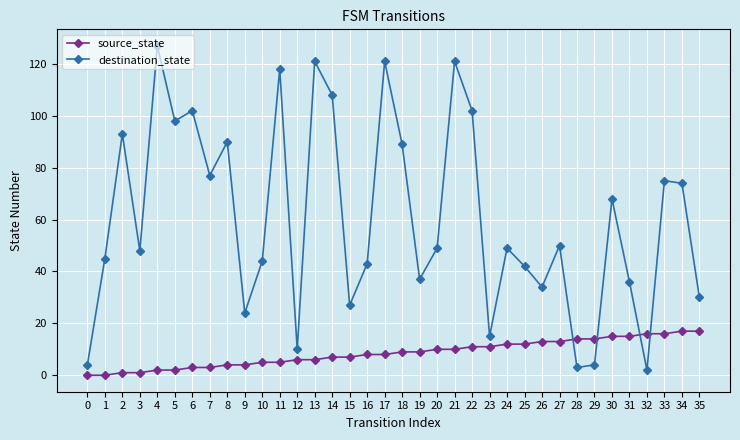

True or false: source_state has a value of 17 at 20.

False